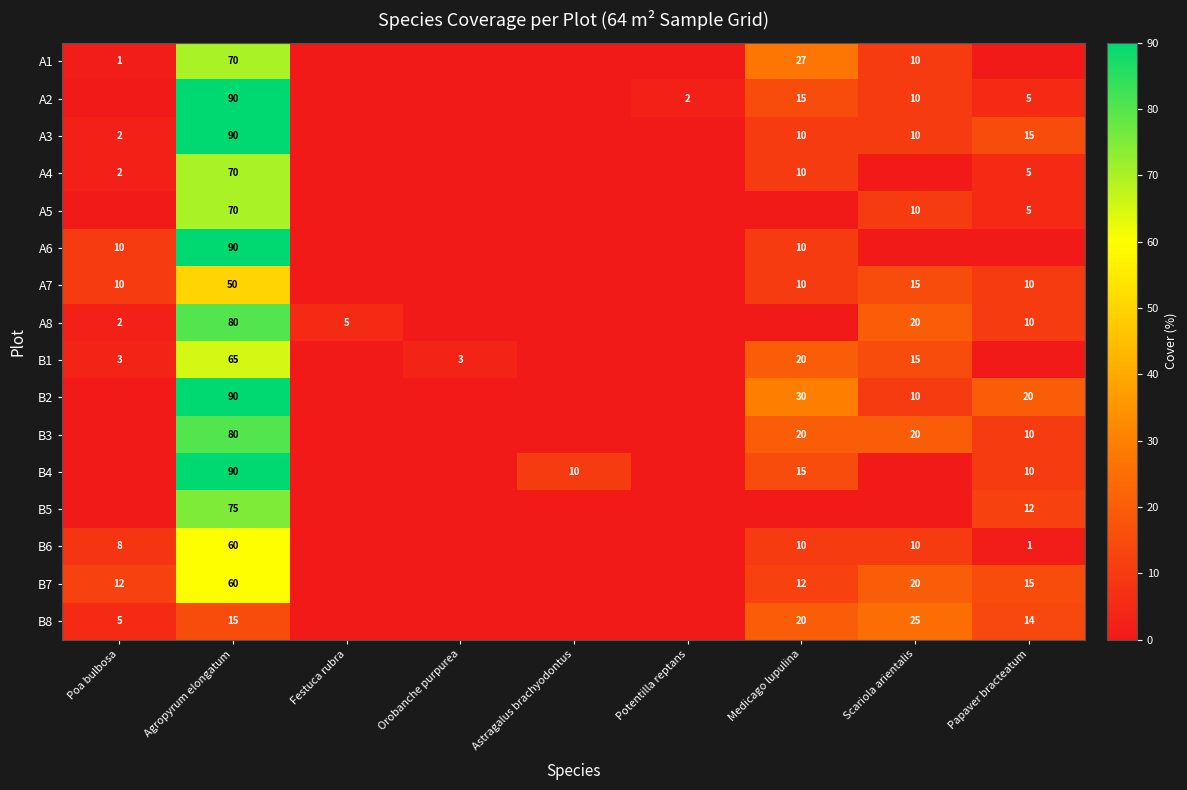

True or false: B3 has a value of 80 at Agropyrum elongatum.

True